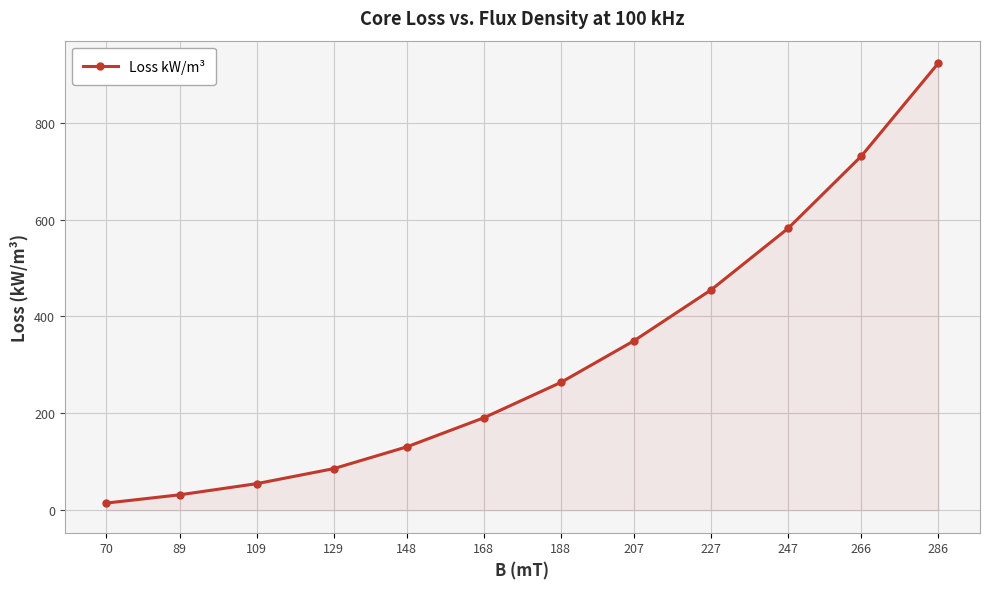

What is the average value?

318